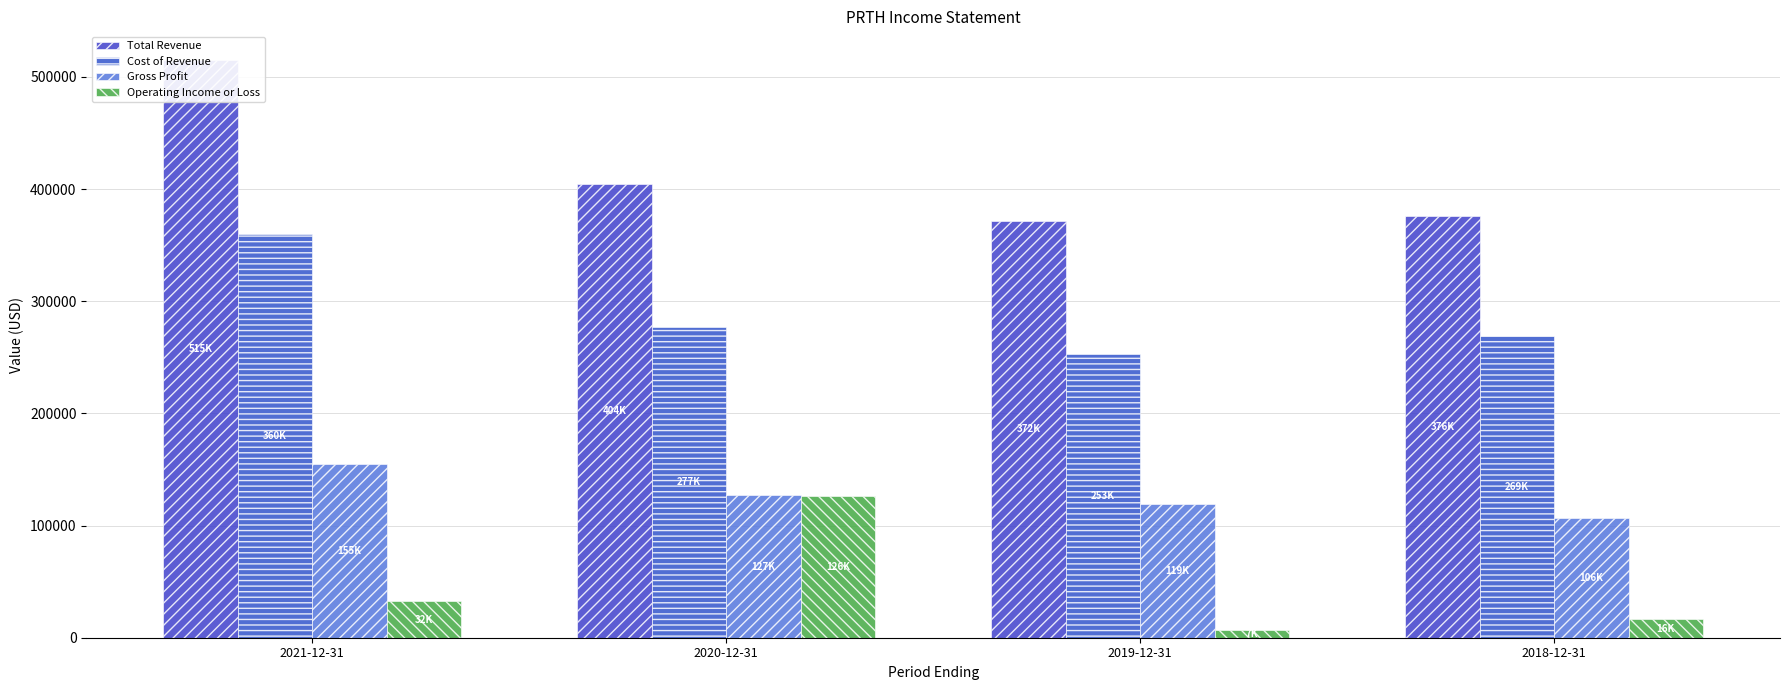

What is the highest value of the Cost of Revenue series?

359900